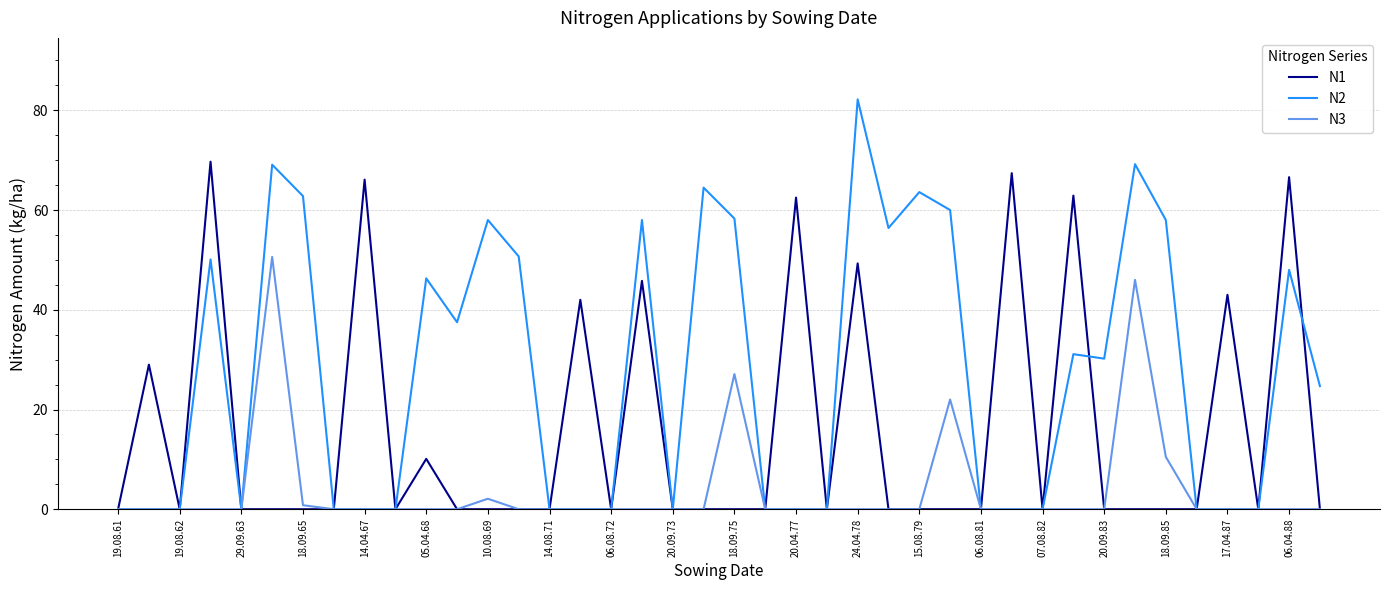

Which series has the largest total across all categories?

N2